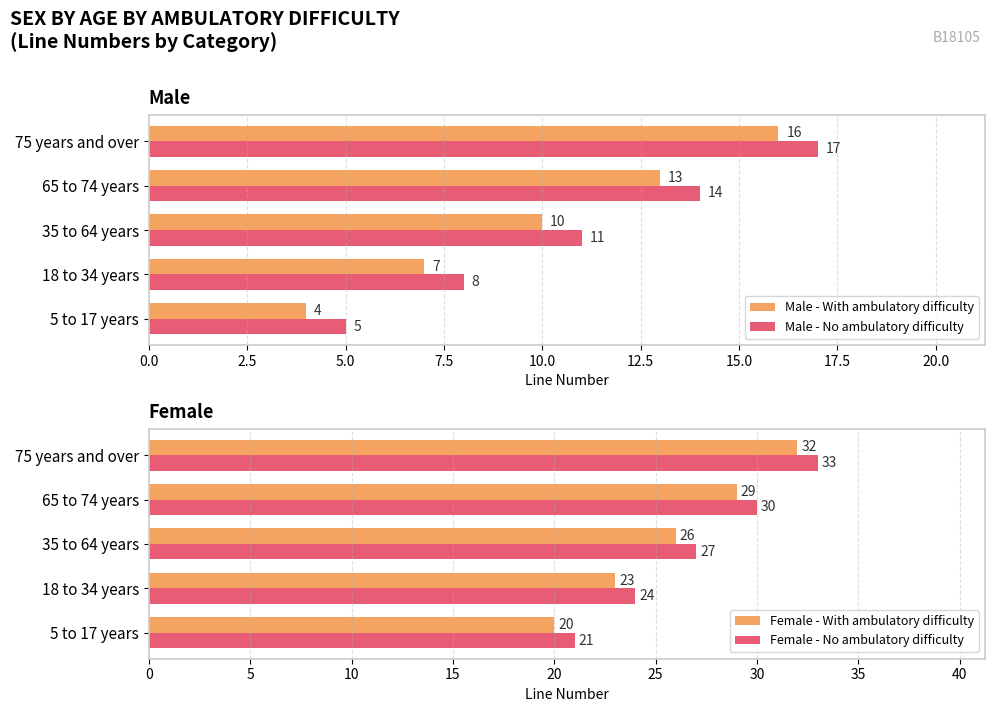

What are all the series names shown in the legend?

Male - With ambulatory difficulty, Male - No ambulatory difficulty, Female - With ambulatory difficulty, Female - No ambulatory difficulty